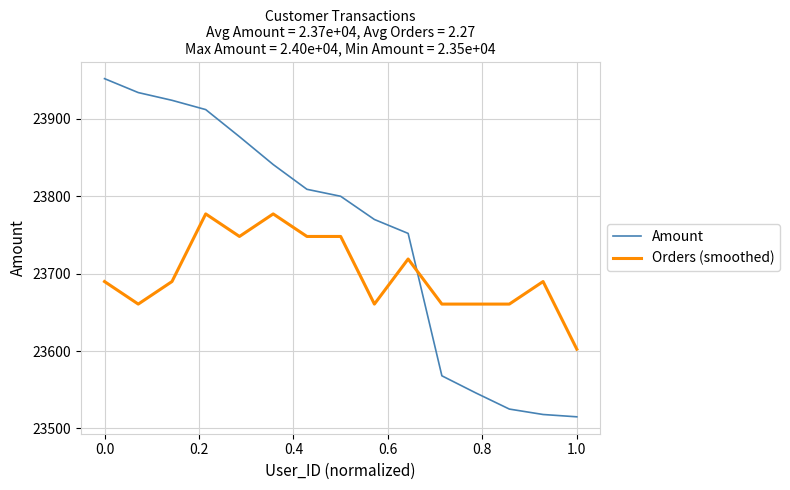

What is the minimum value for Amount?

23515.0